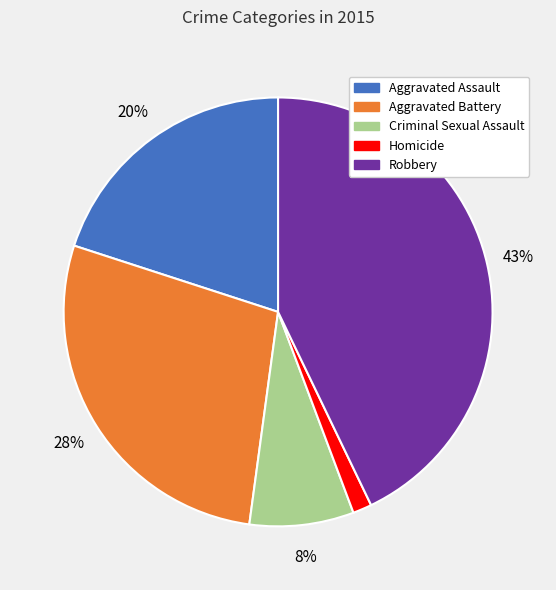

How many slices are in this pie chart?

5